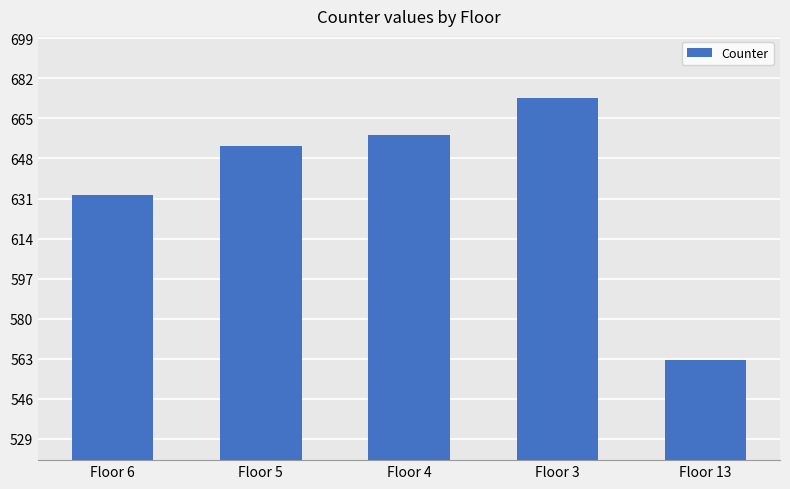

Approximately how many times larger is the value at Floor 6 compared to Floor 13?

1.1